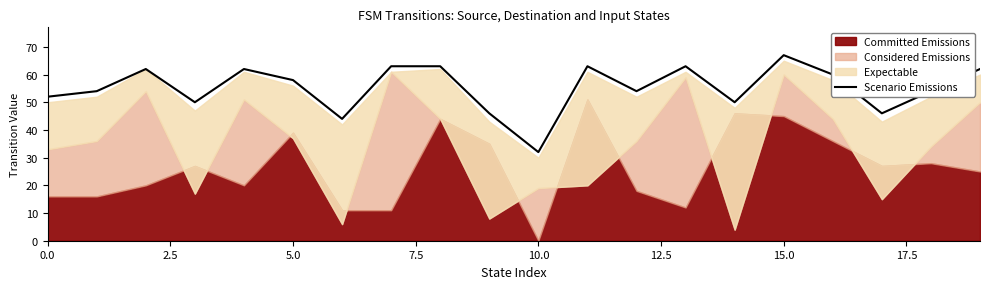

What is the highest value of the Scenario Emissions series?

67